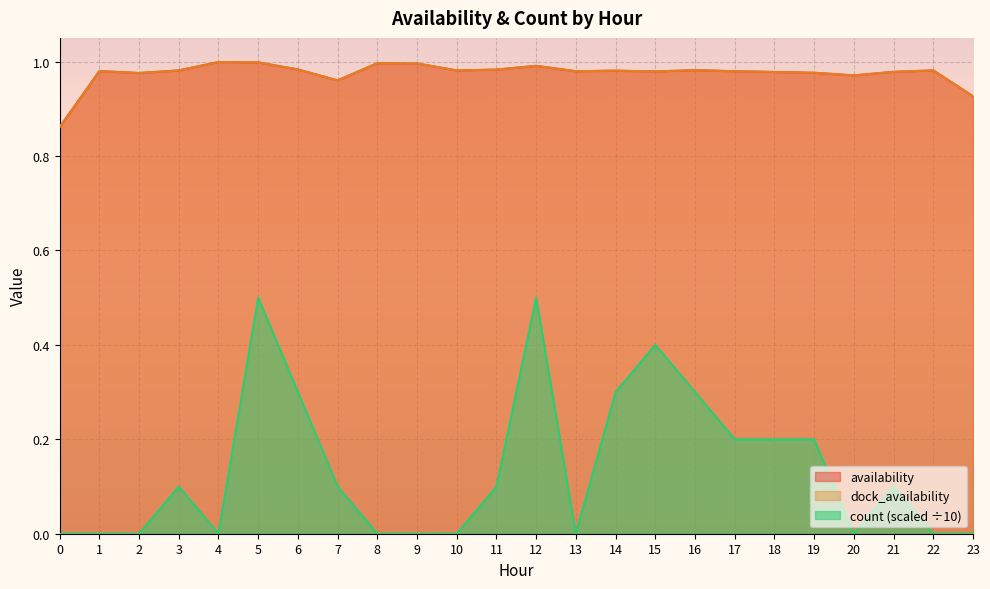

Read the availability value at 15.

1.0